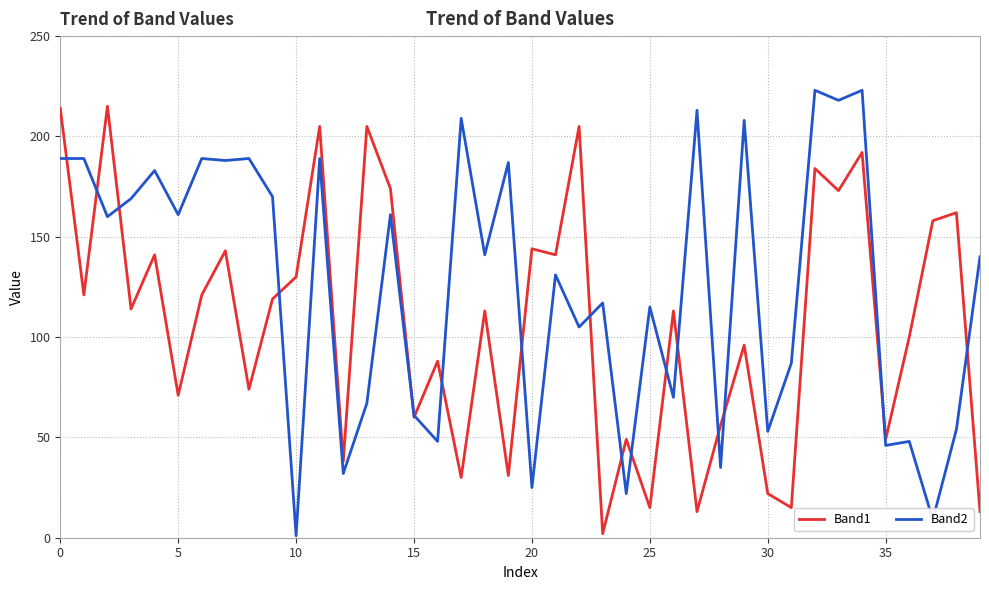

Count the number of categories in the chart.

40